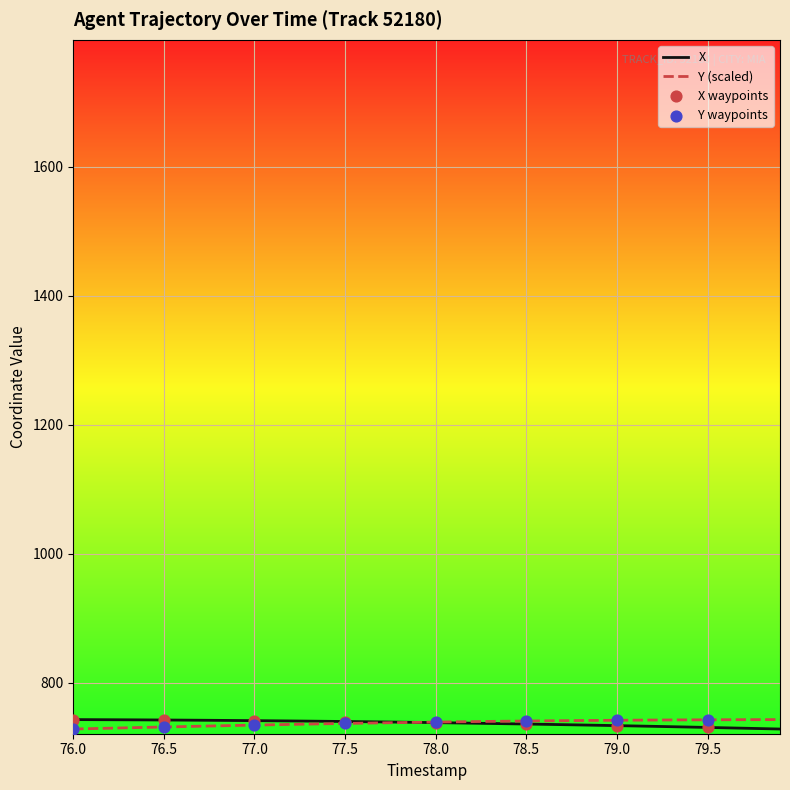

What is the maximum value for Y (scaled)?

742.6